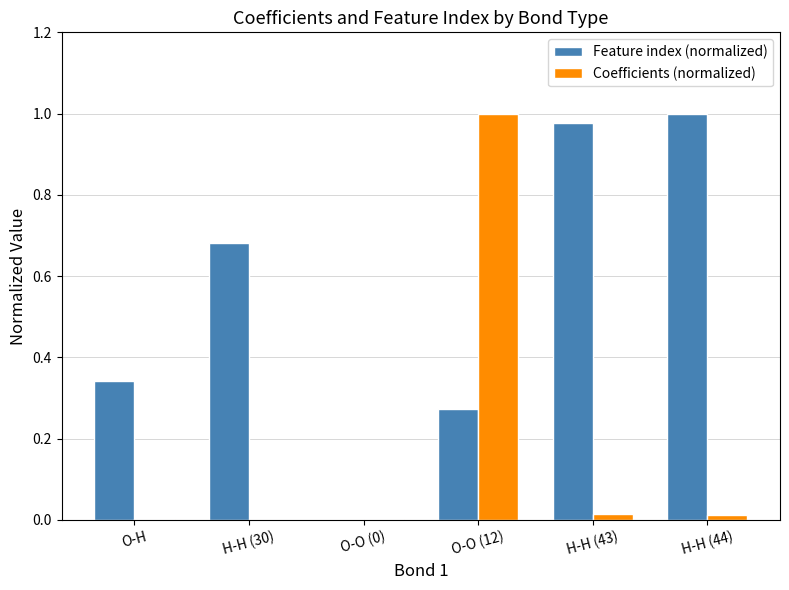

Is it true that Feature index (normalized) equals 0.3 at O-O (0)?

False